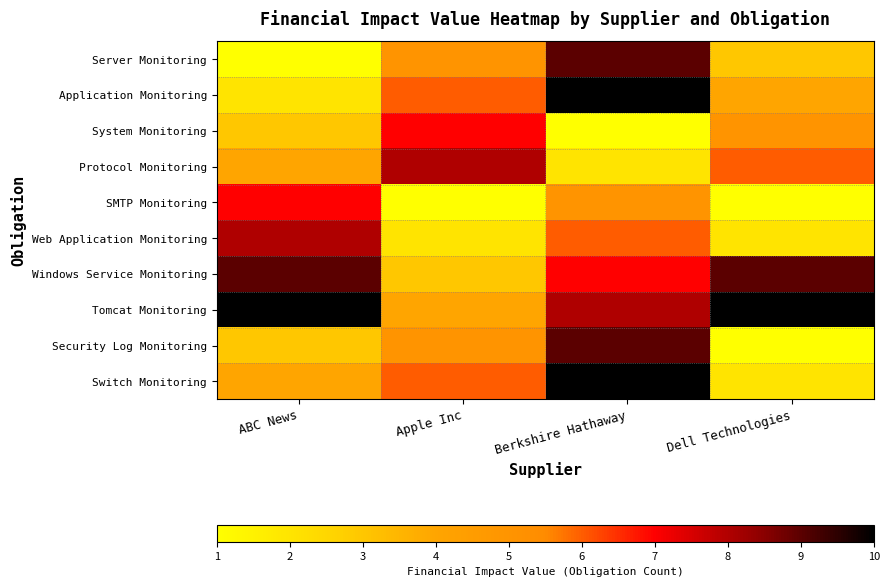

At ABC News, list the series in order from largest to smallest.

Tomcat Monitoring, Windows Service Monitoring, Web Application Monitoring, SMTP Monitoring, Protocol Monitoring, Switch Monitoring, System Monitoring, Security Log Monitoring, Application Monitoring, Server Monitoring